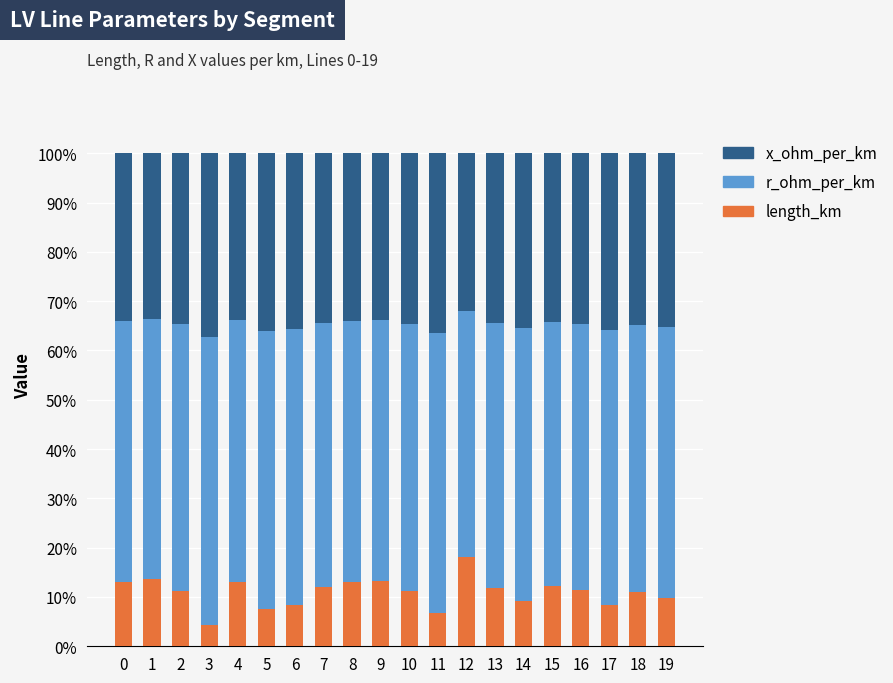

What is the difference between the maximum and second lowest values in the length_km series?

11.2